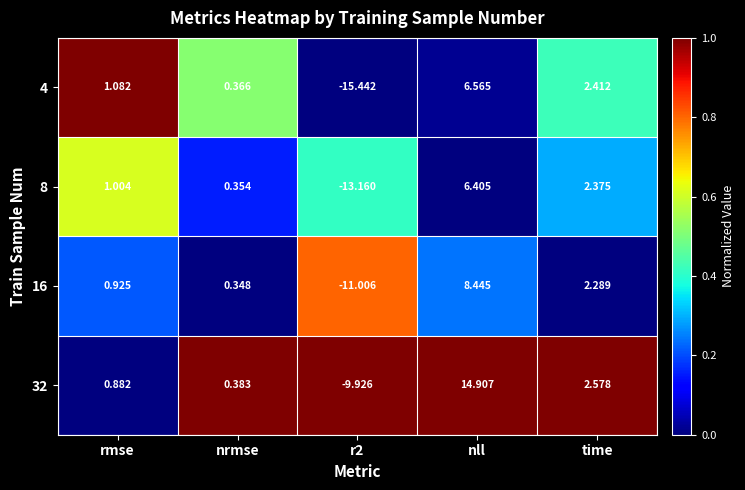

At which label does 4 first exceed 1?

rmse